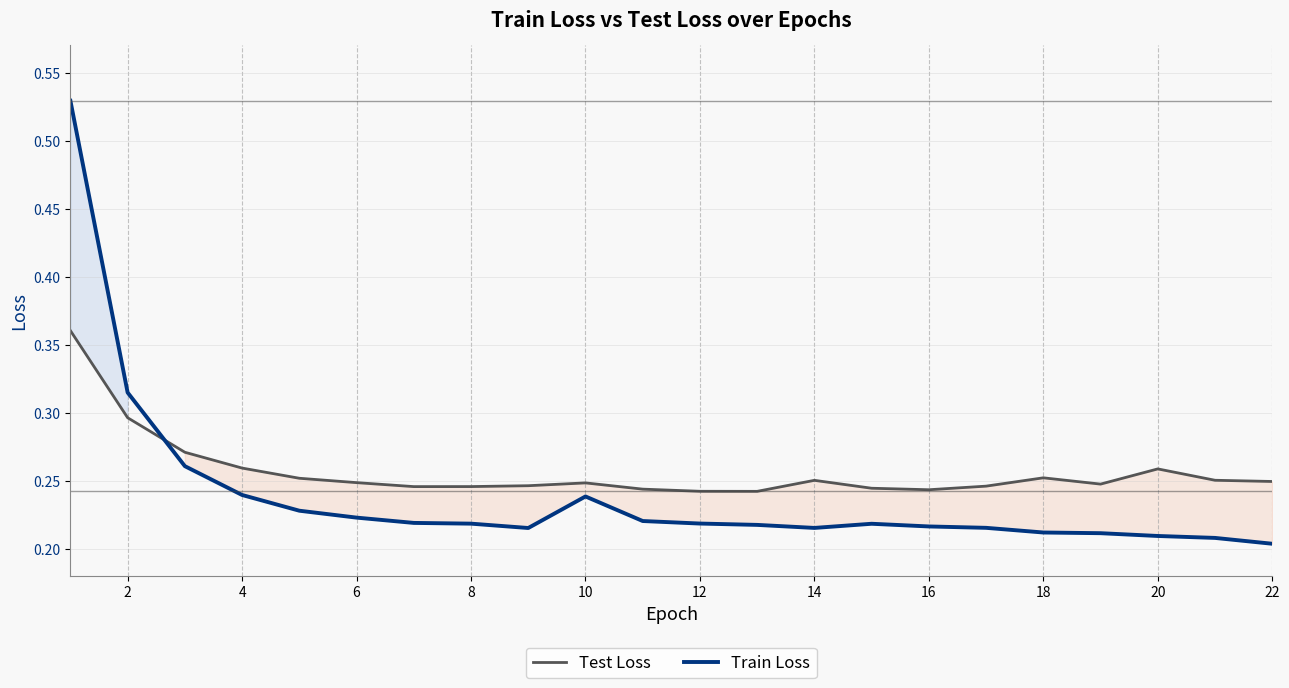

Which category has the lowest value across all series?

22